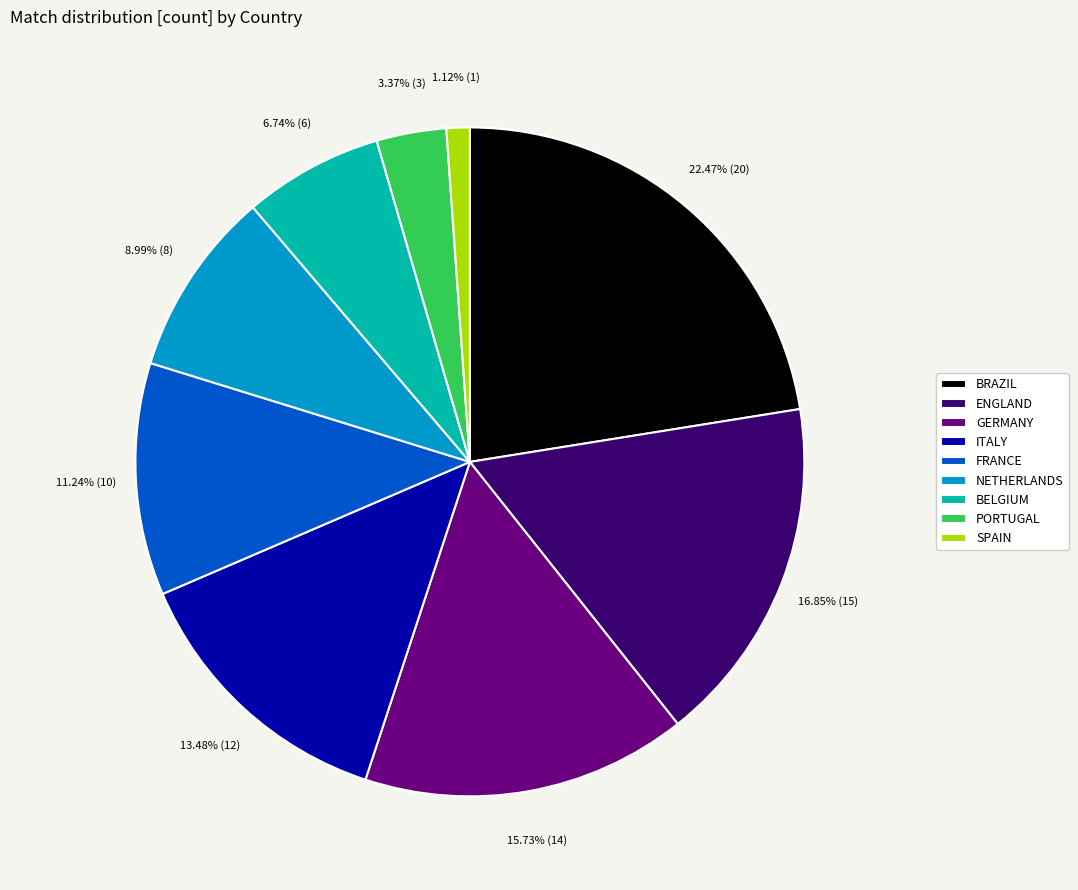

What portion of the pie excludes NETHERLANDS?

91.0%